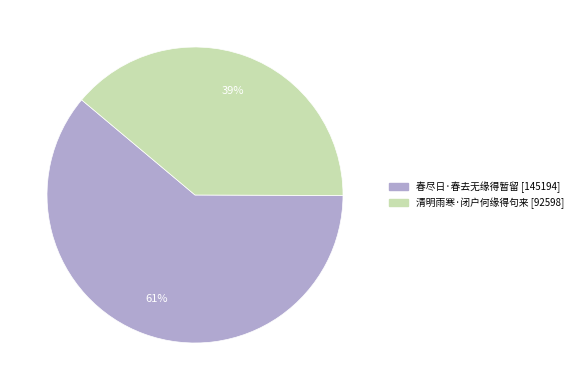

To the nearest percent, what portion does 清明雨寒·闭户何缘得句来 represent?

39%